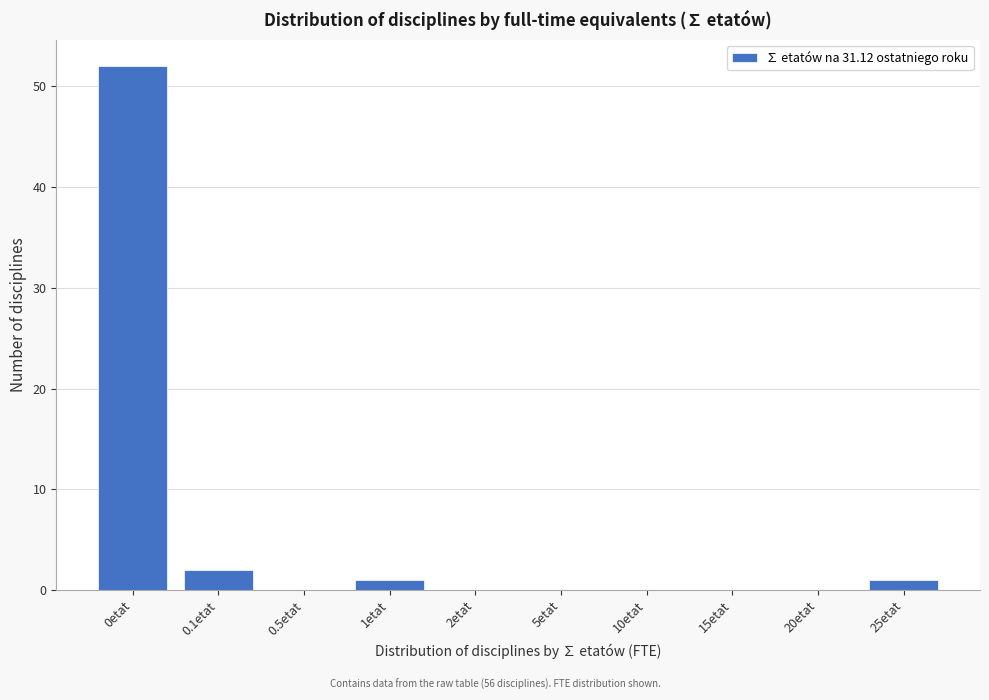

Reading right to left, transcribe all the data shown in this chart.

25etat=1	20etat=0	15etat=0	10etat=0	5etat=0	2etat=0	1etat=1	0.5etat=0	0.1etat=2	0etat=52